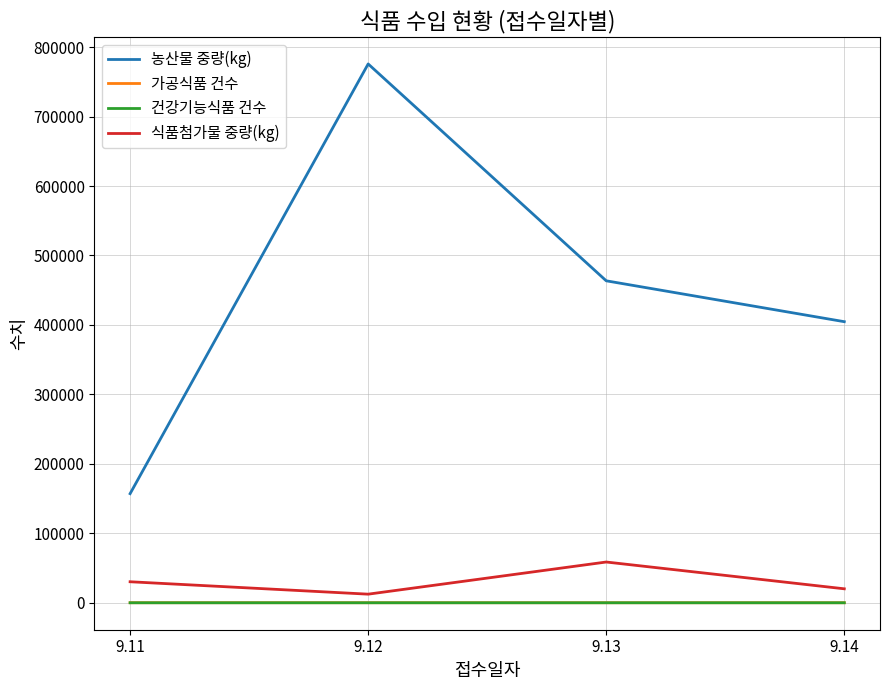

Which series has the largest total across all categories?

농산물 중량(kg)